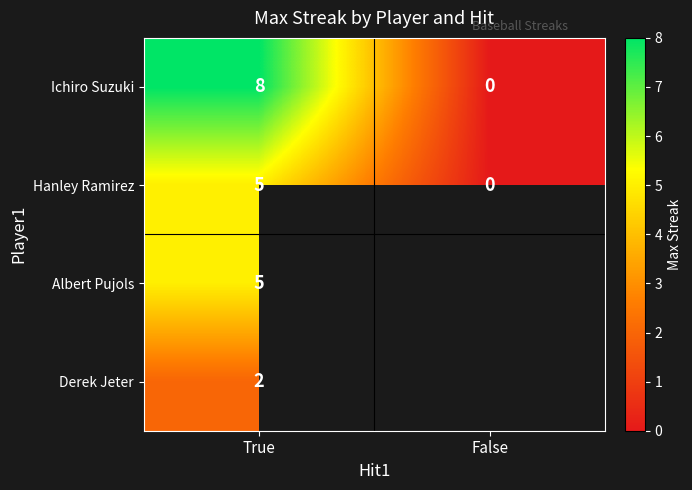

The Ichiro Suzuki series shows 8 at True. True or false?

True